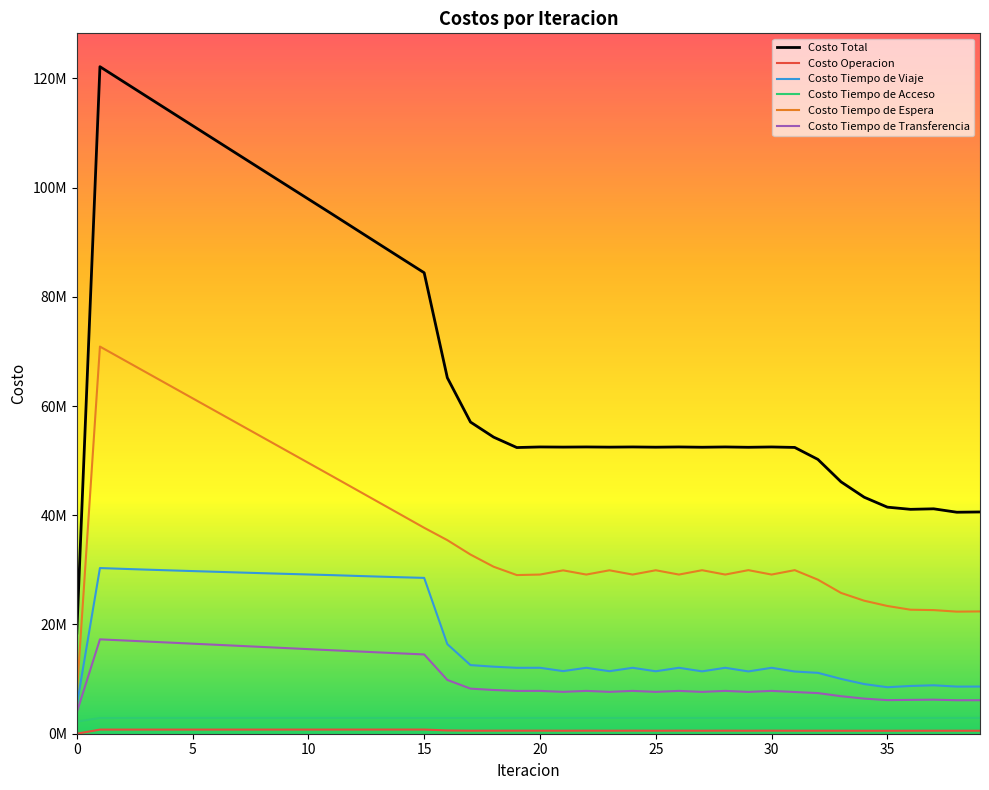

Does the chart display data point markers on the line(s)?

No